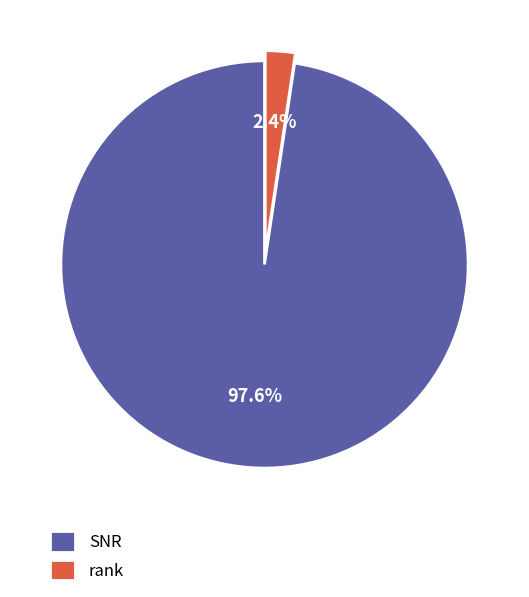

Which has a higher value, SNR or rank?

SNR